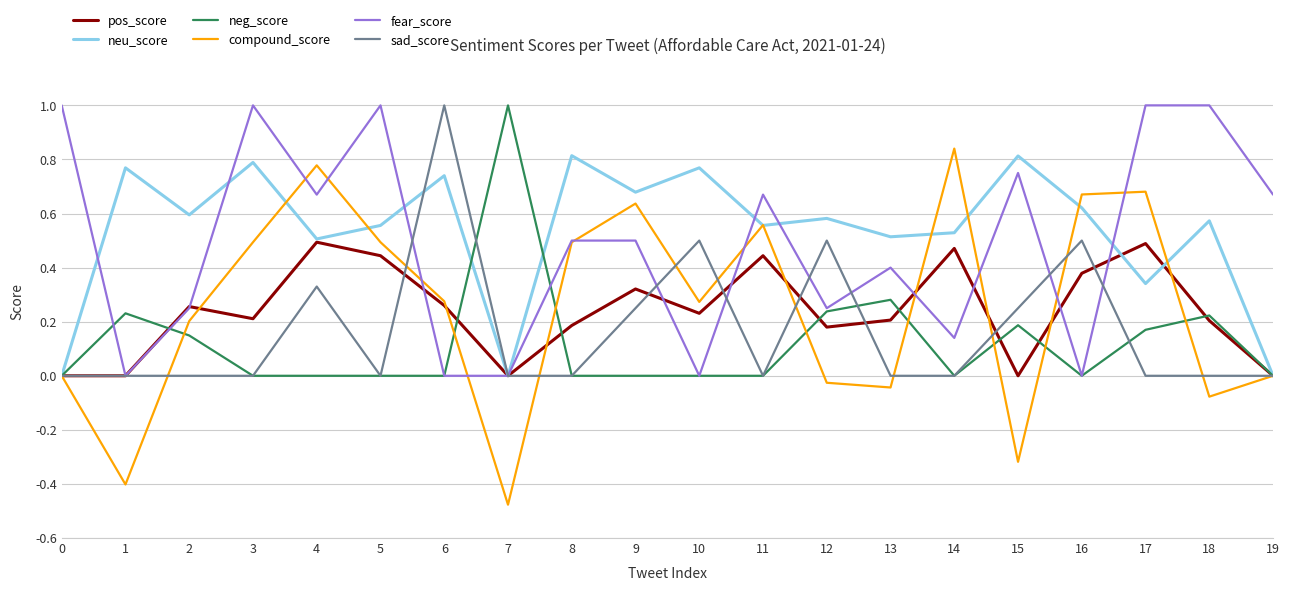

True or false: sad_score has a value of 0.0 at 7.

True